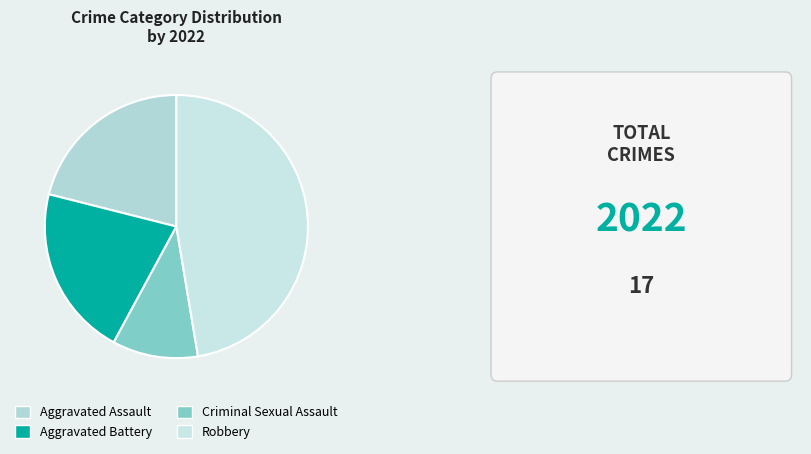

Which slice is the smallest?

Criminal Sexual Assault